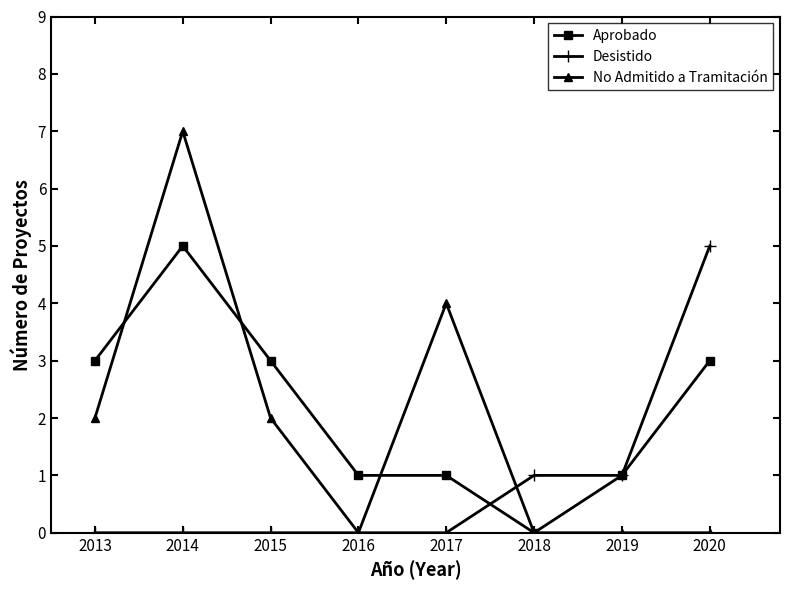

What is the total value across all series at 2018?

1